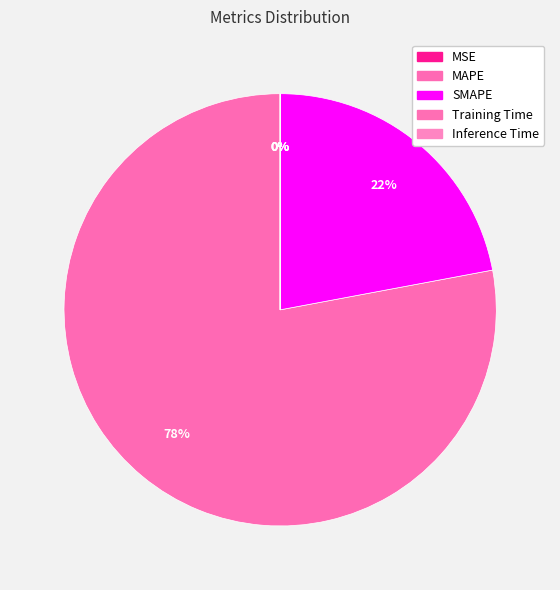

What is the smallest slice in the pie chart?

Training Time